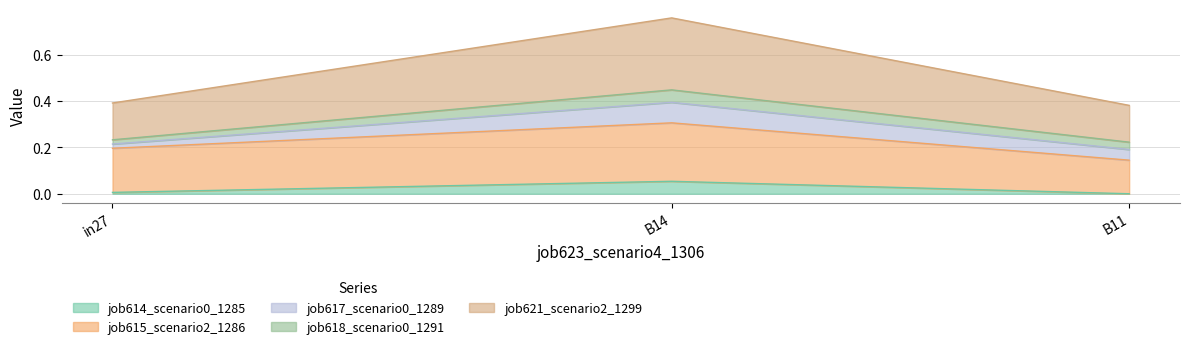

True or false: job614_scenario0_1285 has a value of 0.0 at B14.

False